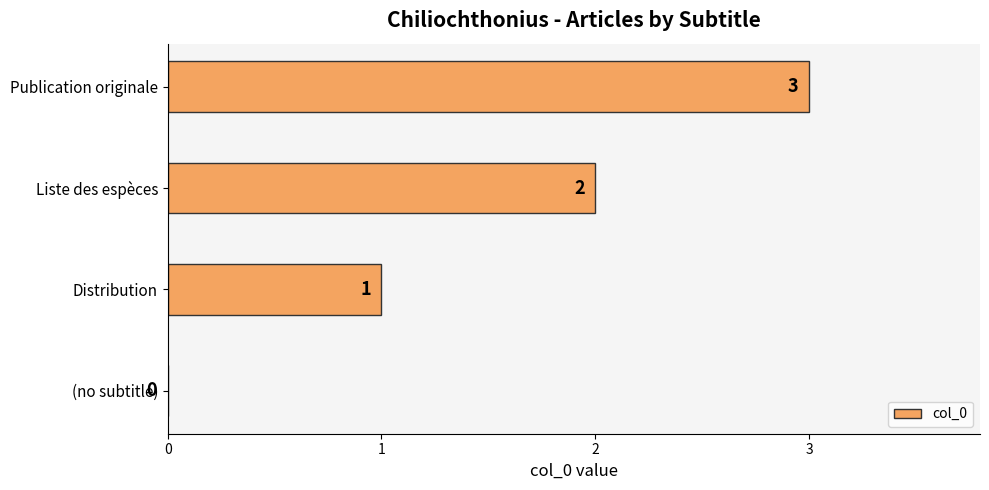

True or false: the data shows 1 at Distribution.

True